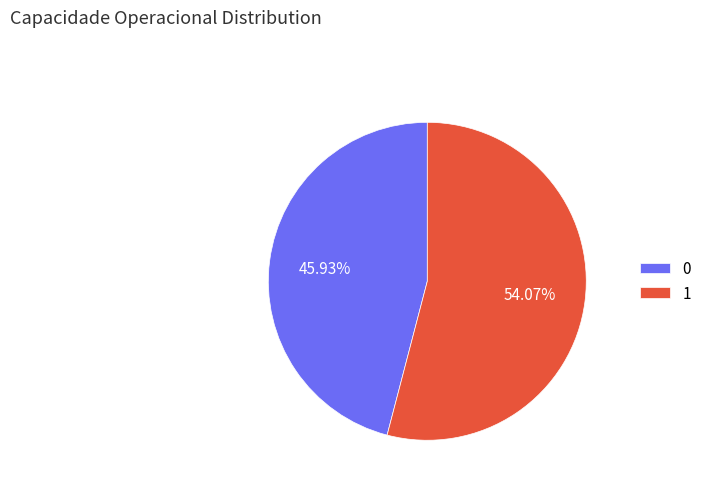

Which slice is the largest?

1